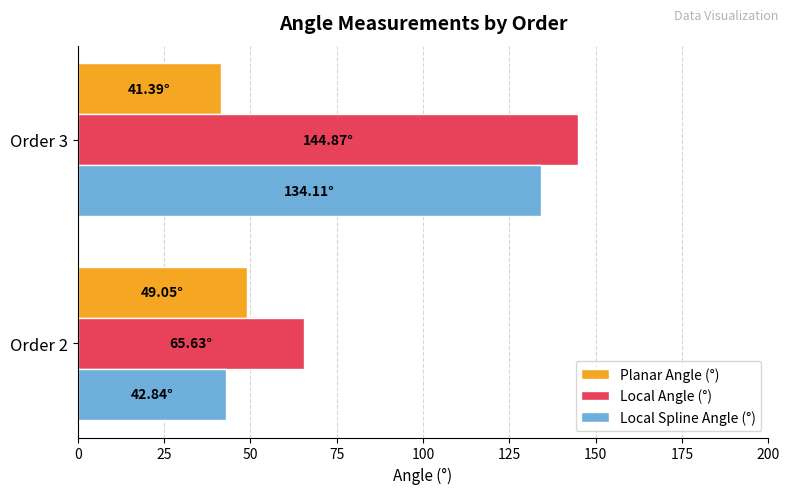

List the series in order of their overall mean, lowest first.

Planar Angle (°), Local Spline Angle (°), Local Angle (°)